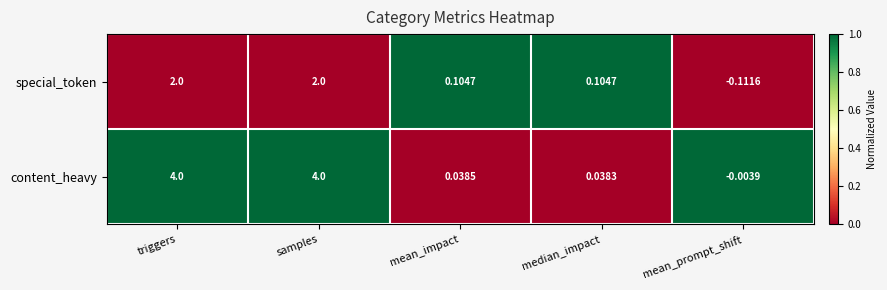

Is the value of content_heavy at mean_prompt_shift greater than the value of special_token at triggers?

No